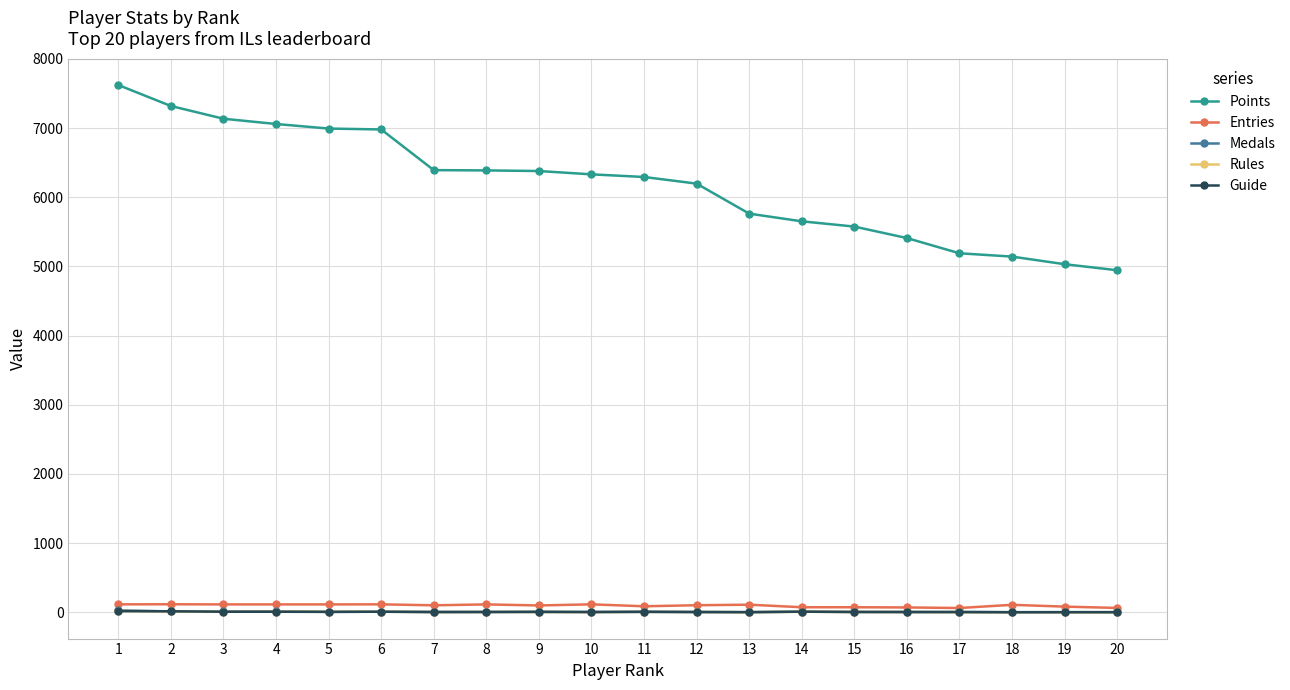

True or false: Medals and Points intersect in this chart.

False